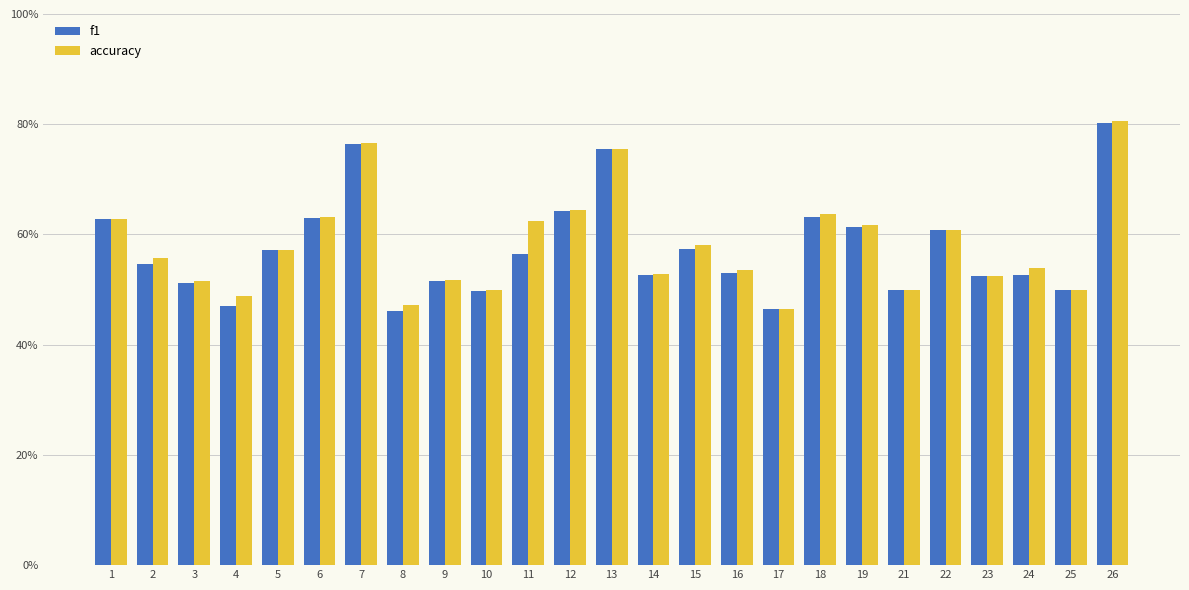

Is the value of f1 at 12 greater than the value of accuracy at 16?

Yes